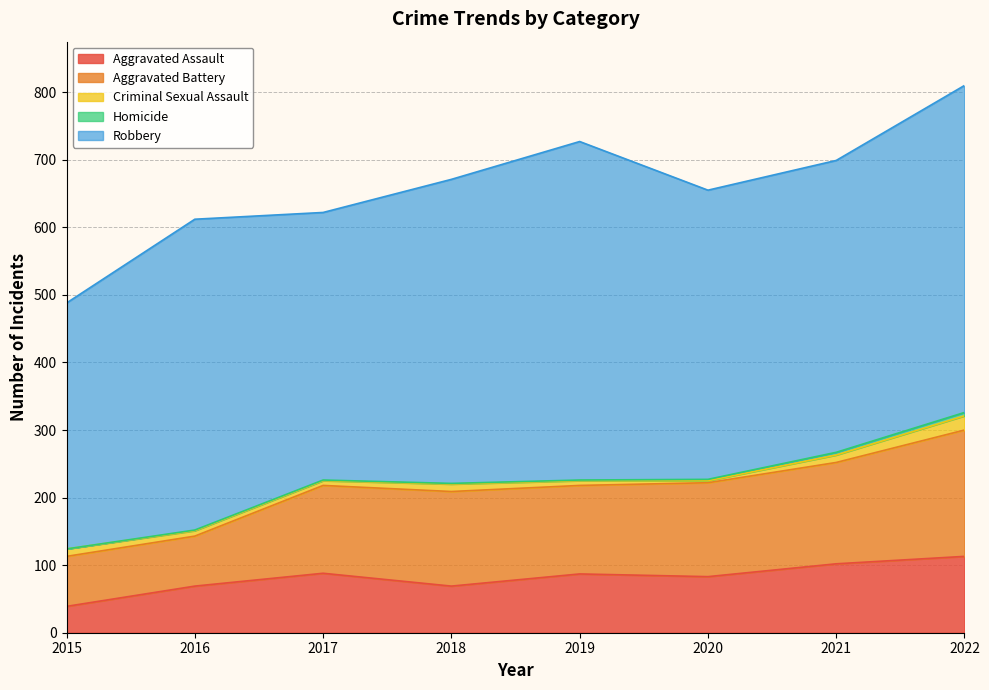

Is it true that Criminal Sexual Assault equals 10 at 2022?

False